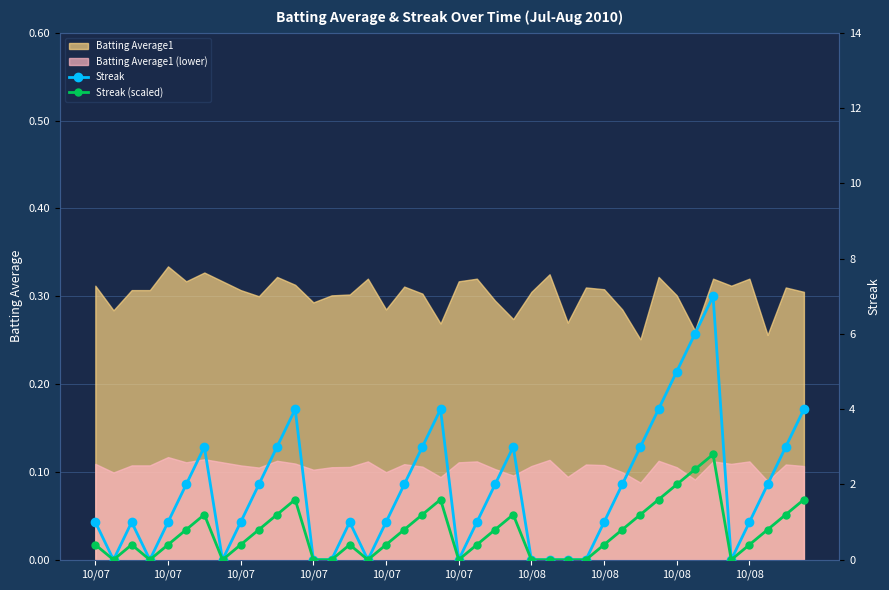

What is the spread (max minus min) of values at 31?

2.4